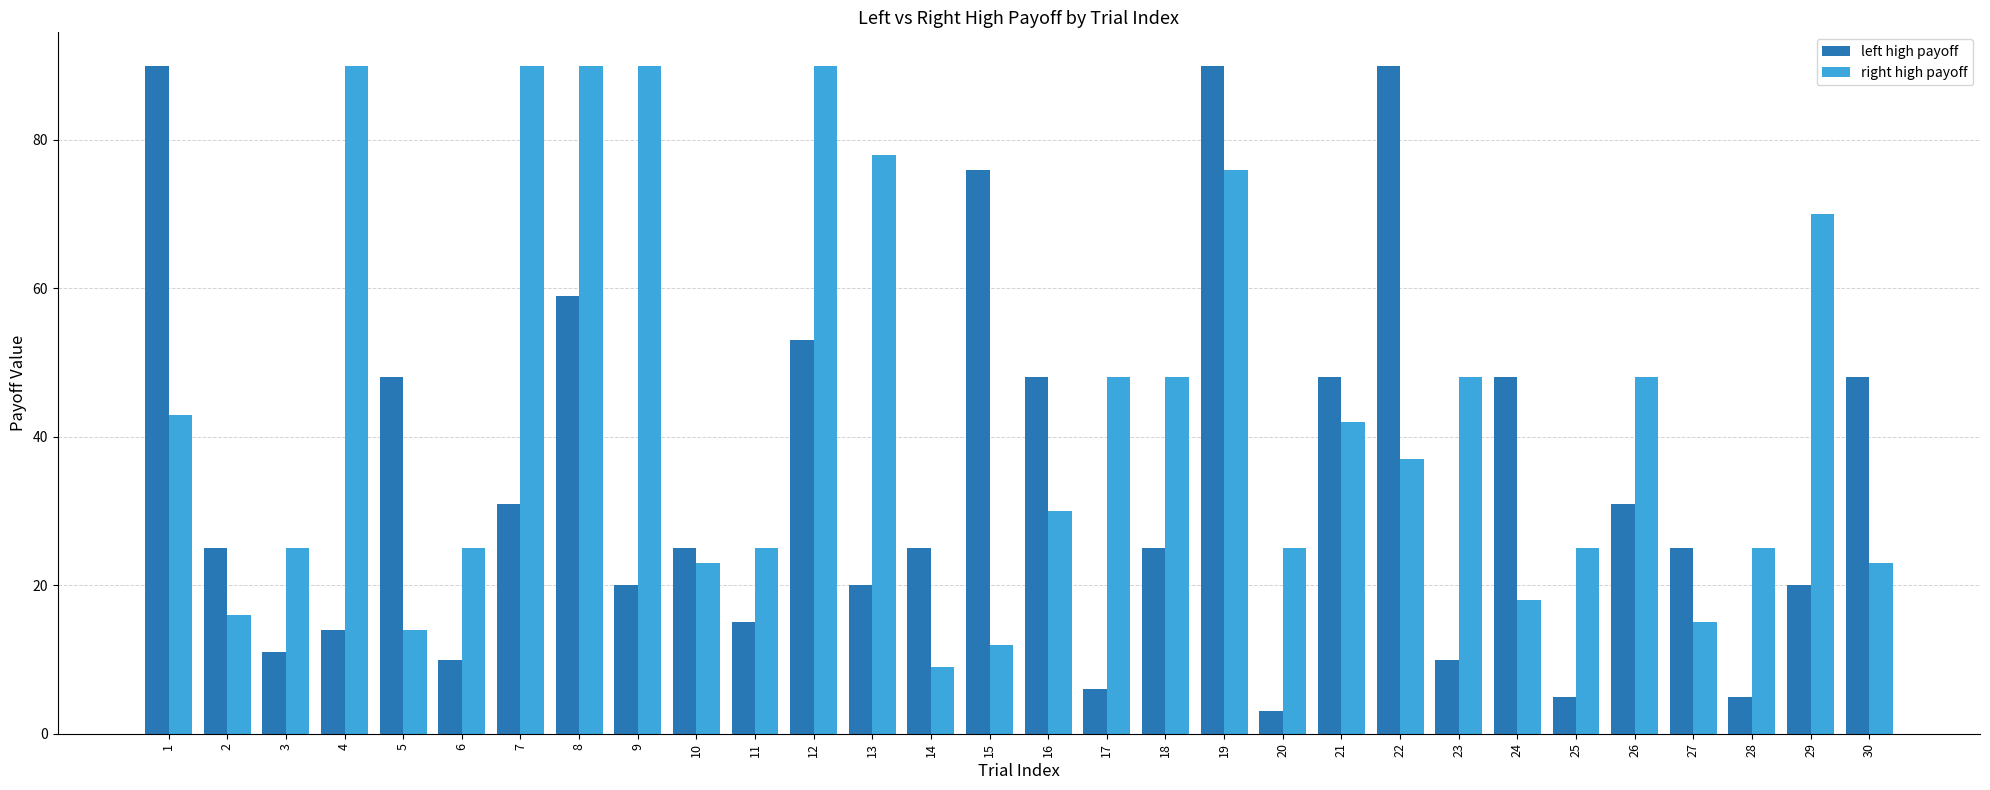

Is the value of left high payoff at 29 greater than the value of right high payoff at 12?

No